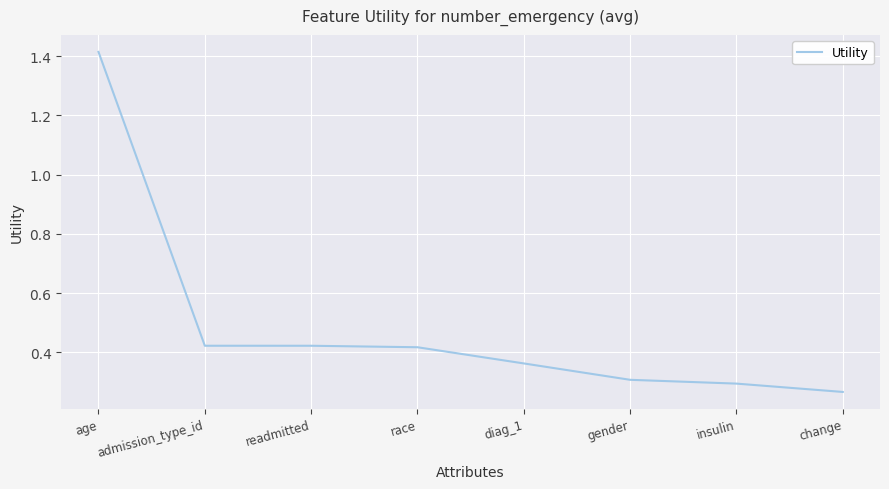

What is the average value?

0.5